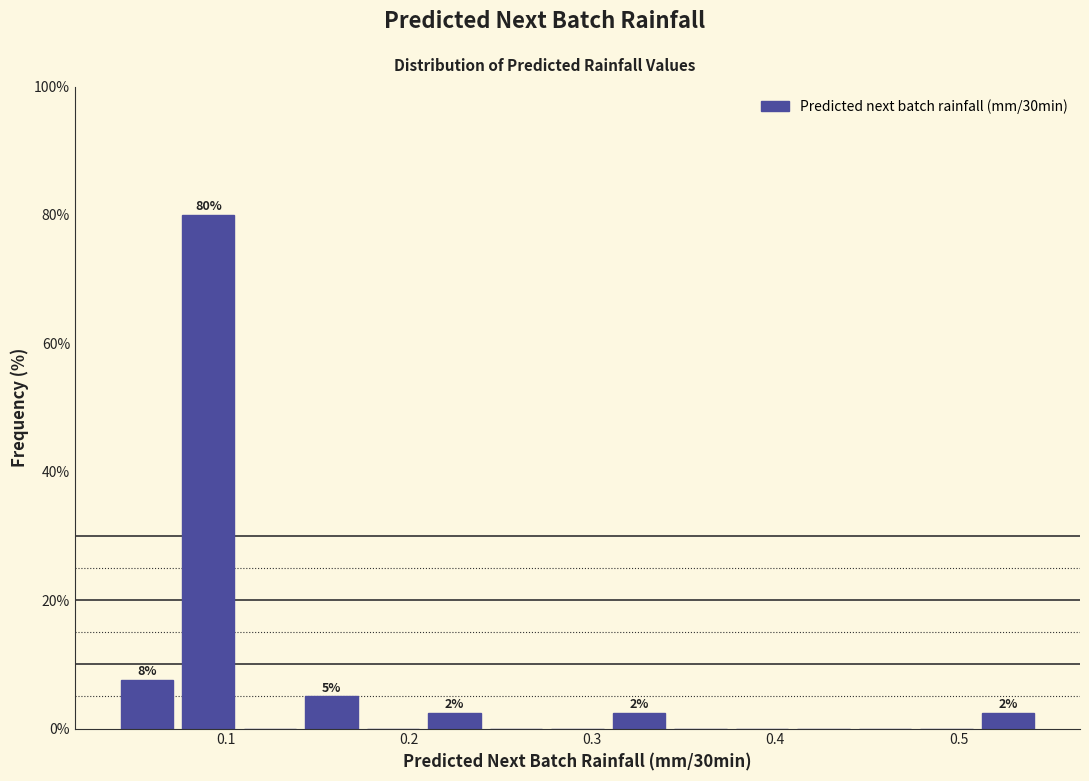

Read against the x-axis, roughly where is the centre of the tallest bar?

0.09